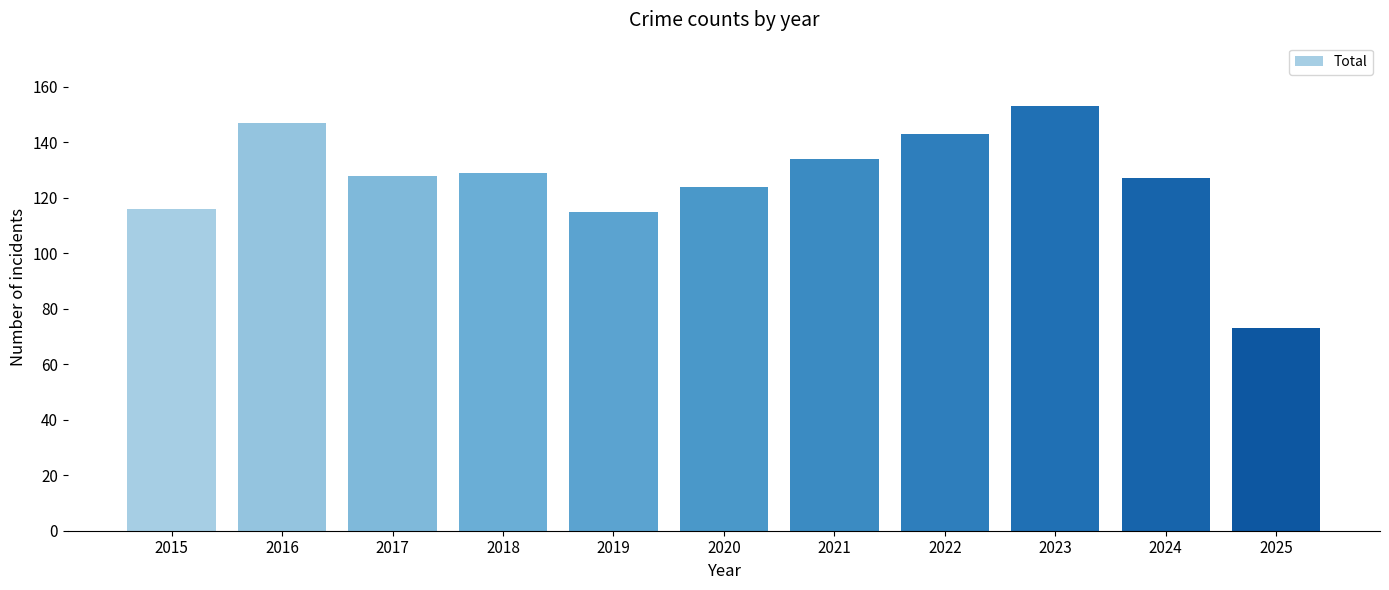

Which category has the highest value across all series?

2023